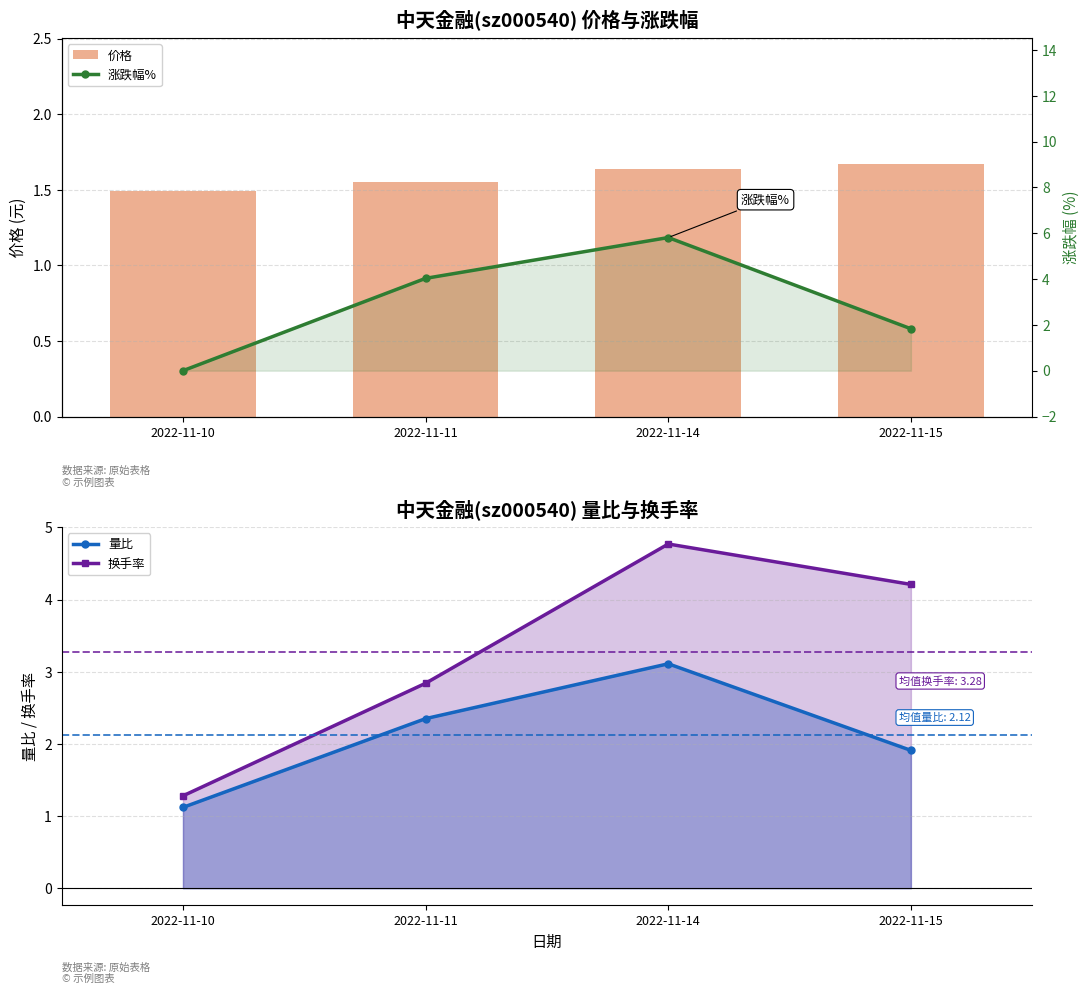

What are all the series names shown in the legend?

价格, 量比, 换手率, 涨跌幅%